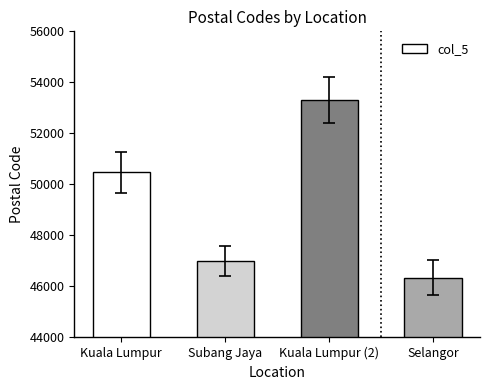

What is the sum of all values?

197130